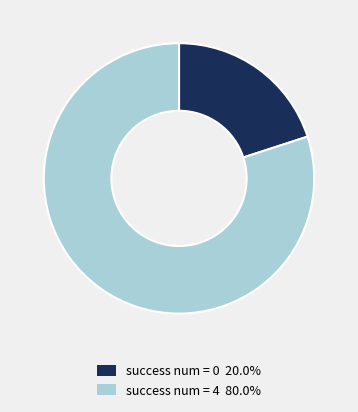

Is there a majority slice in this chart?

Yes